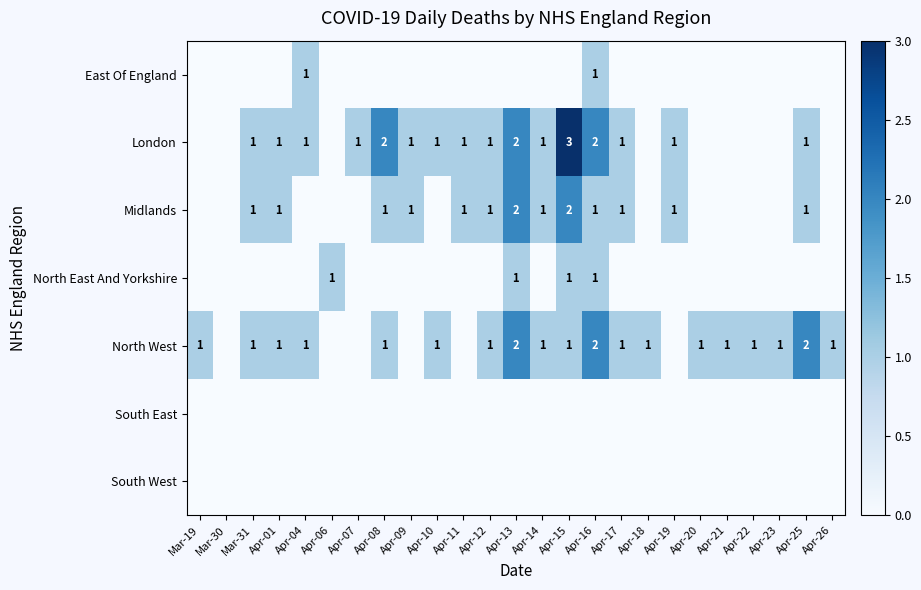

The North West series shows 1 at Apr-04. True or false?

True